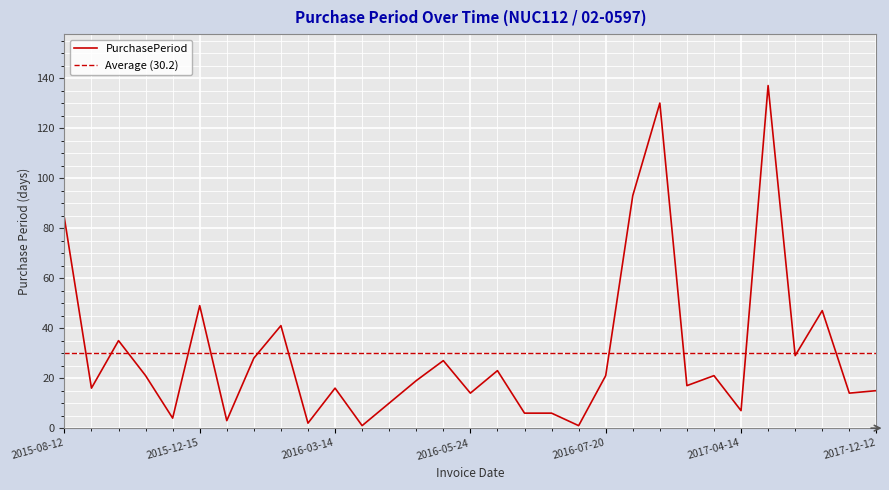

The chart shows a value of 10 at 2016-03-25. True or false?

True